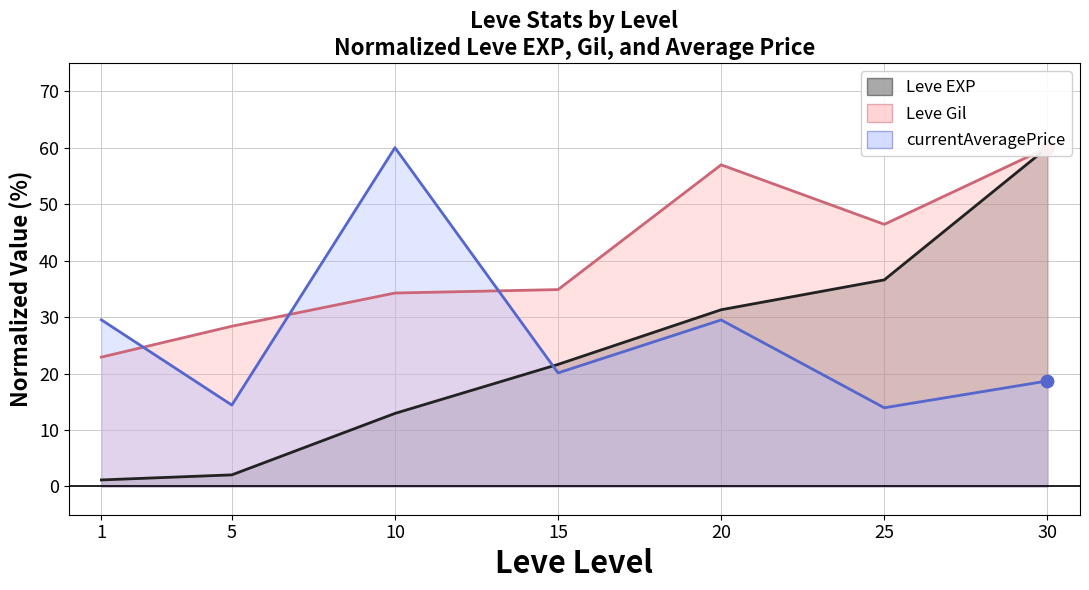

What are all the series names shown in the legend?

Leve EXP (line), Leve Gil (line), currentAveragePrice (line)